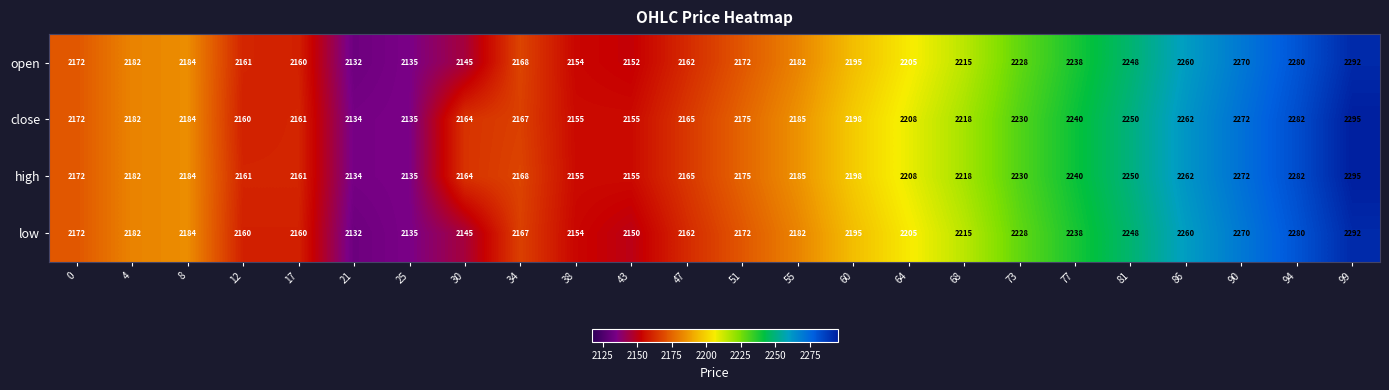

What is the sum of the high values at 43 and 30?

4319